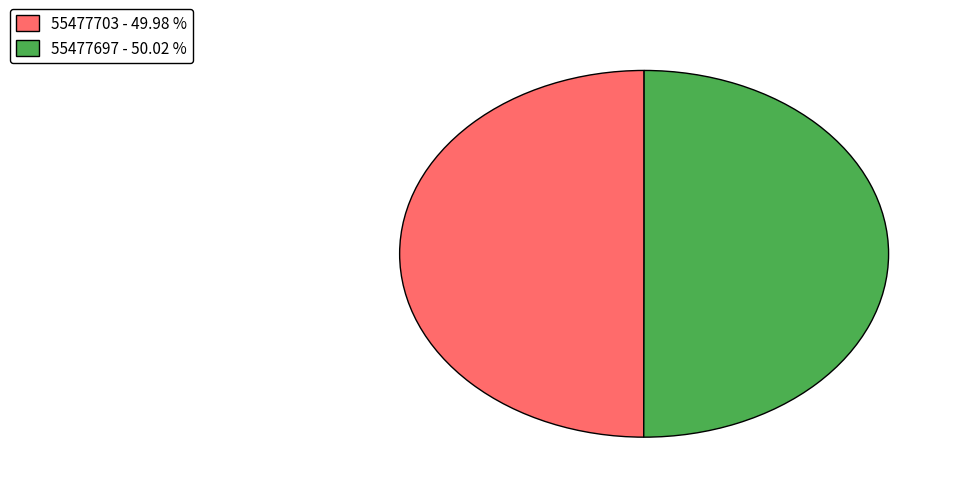

What is the ratio of the value at 55477703 to the value at 55477697?

1.0